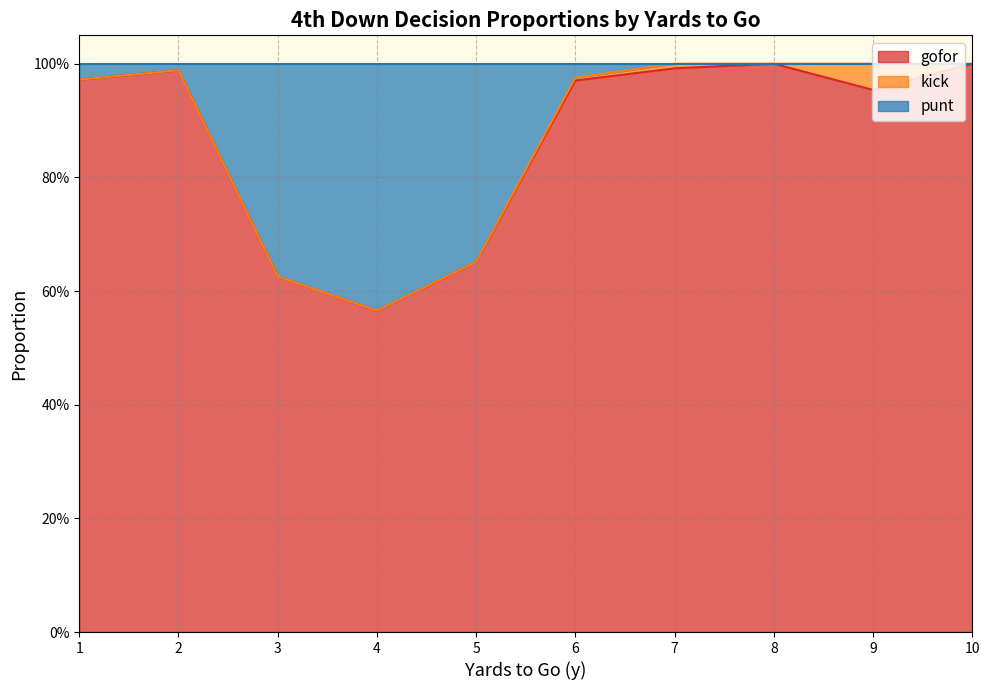

True or false: punt and gofor intersect in this chart.

False